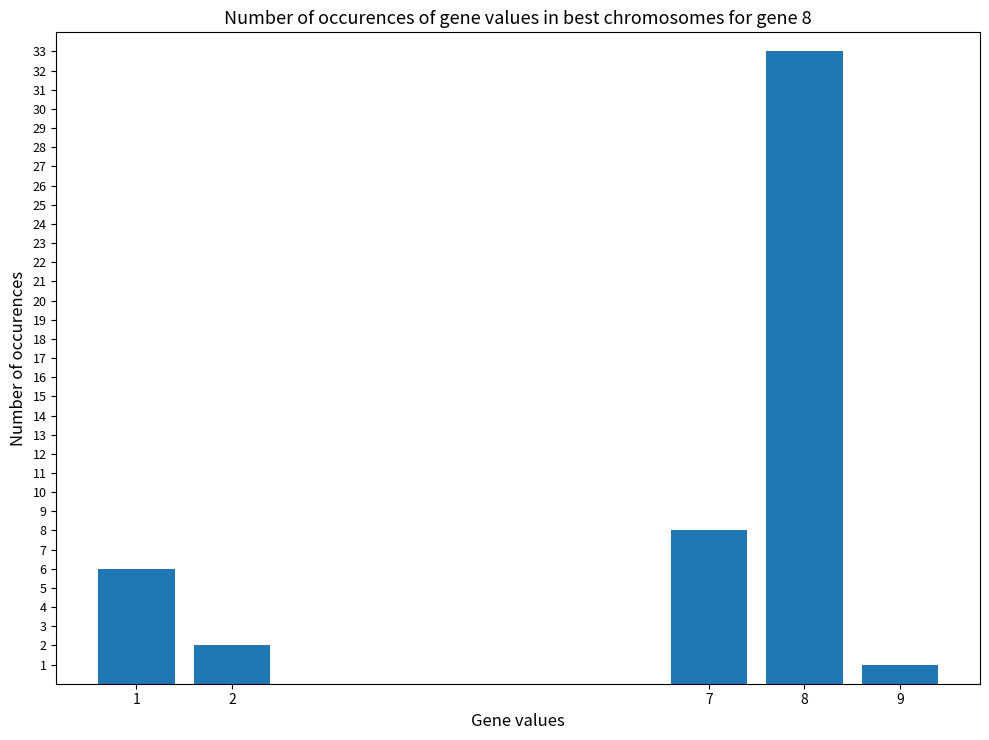

Reading left to right, transcribe all the data shown in this chart.

6	2	0	0	0	0	8	33	1